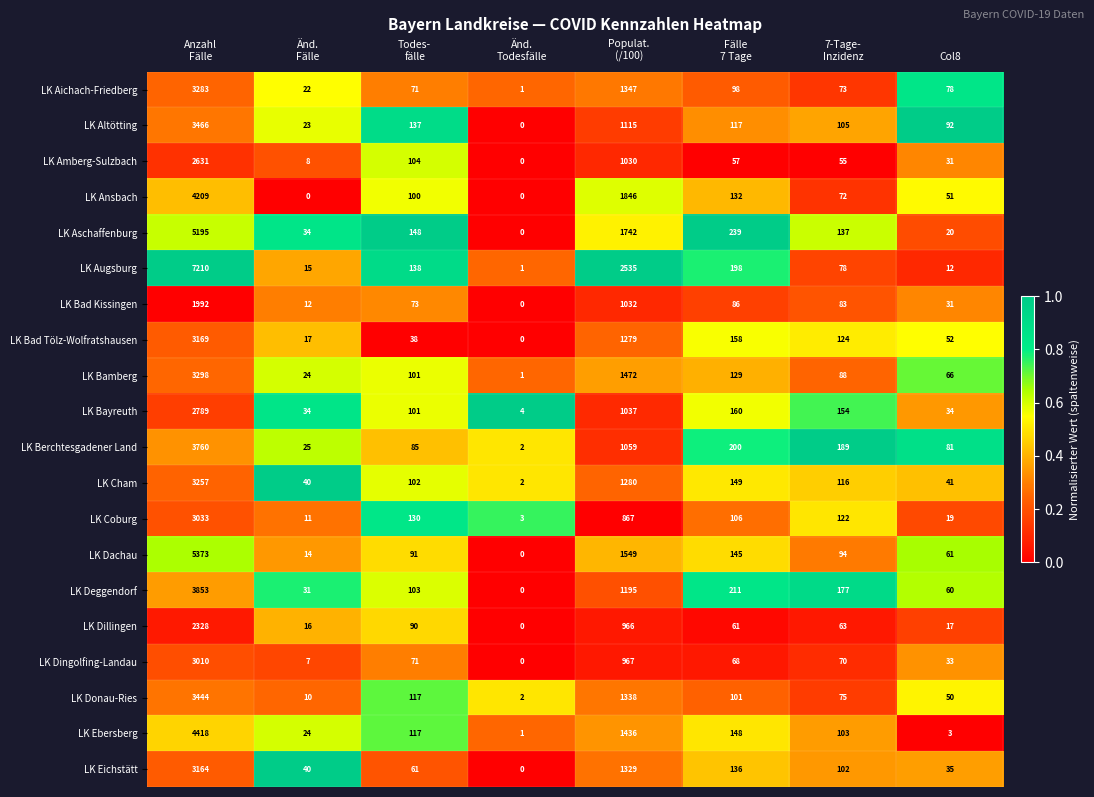

Rank the series by their maximum value, from lowest to highest.

LK Bad Kissingen, LK Dillingen, LK Amberg-Sulzbach, LK Bayreuth, LK Dingolfing-Landau, LK Coburg, LK Eichstätt, LK Bad Tölz-Wolfratshausen, LK Cham, LK Aichach-Friedberg, LK Bamberg, LK Donau-Ries, LK Altötting, LK Berchtesgadener Land, LK Deggendorf, LK Ansbach, LK Ebersberg, LK Aschaffenburg, LK Dachau, LK Augsburg